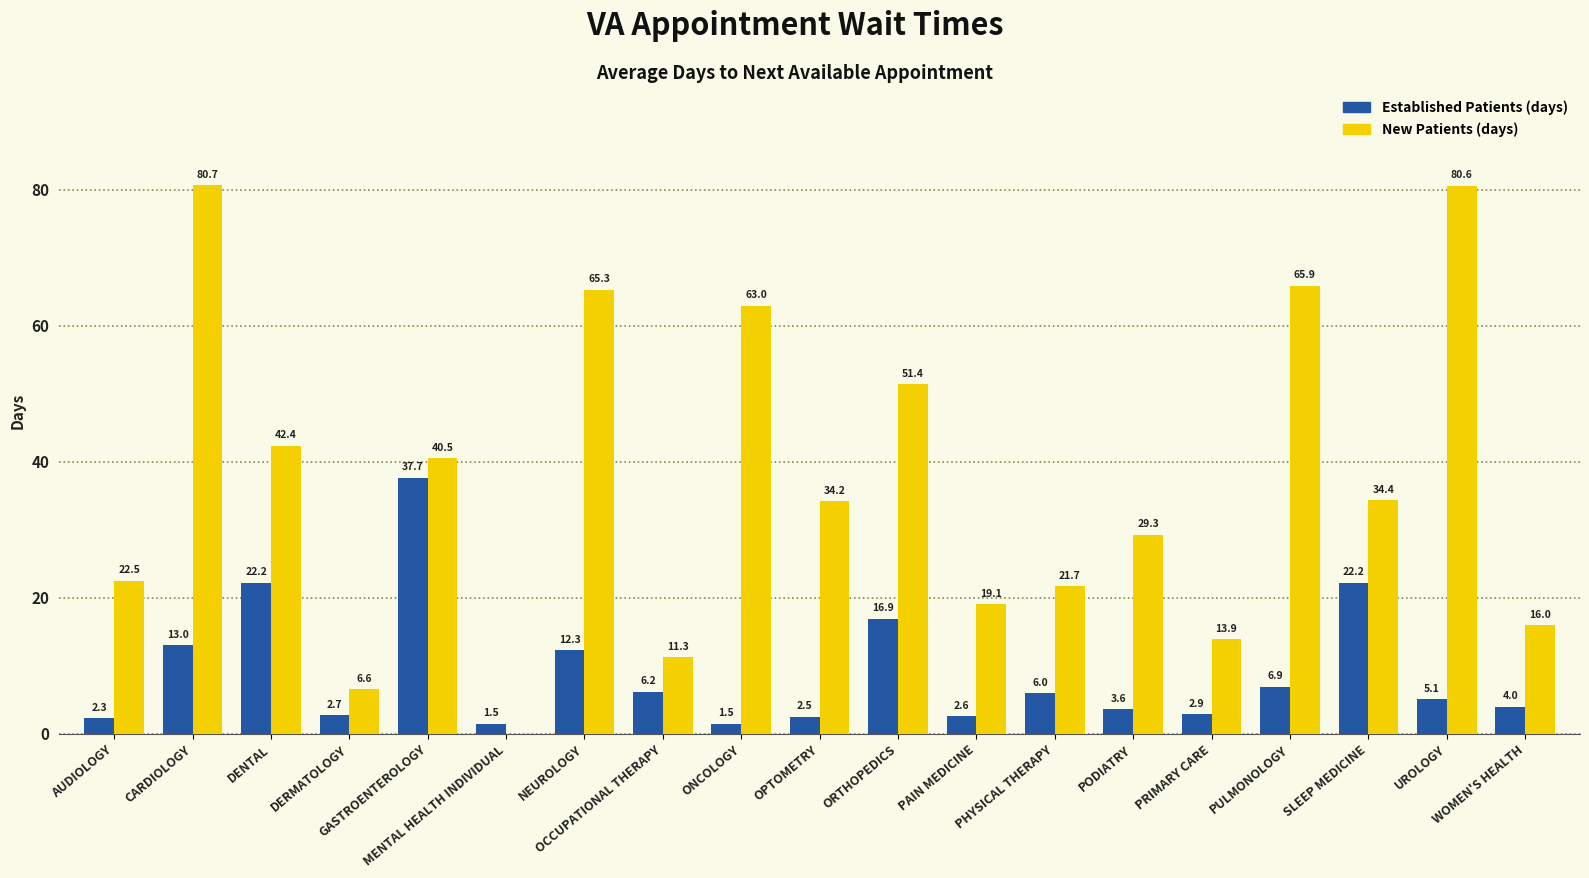

How many data points does each series have?

19